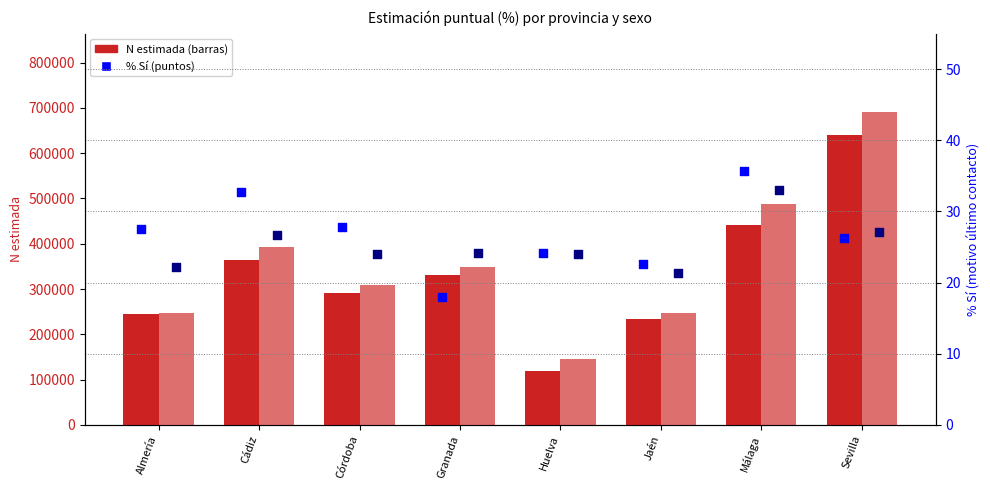

Which series has the largest total across all categories?

Mujer N (estimada)